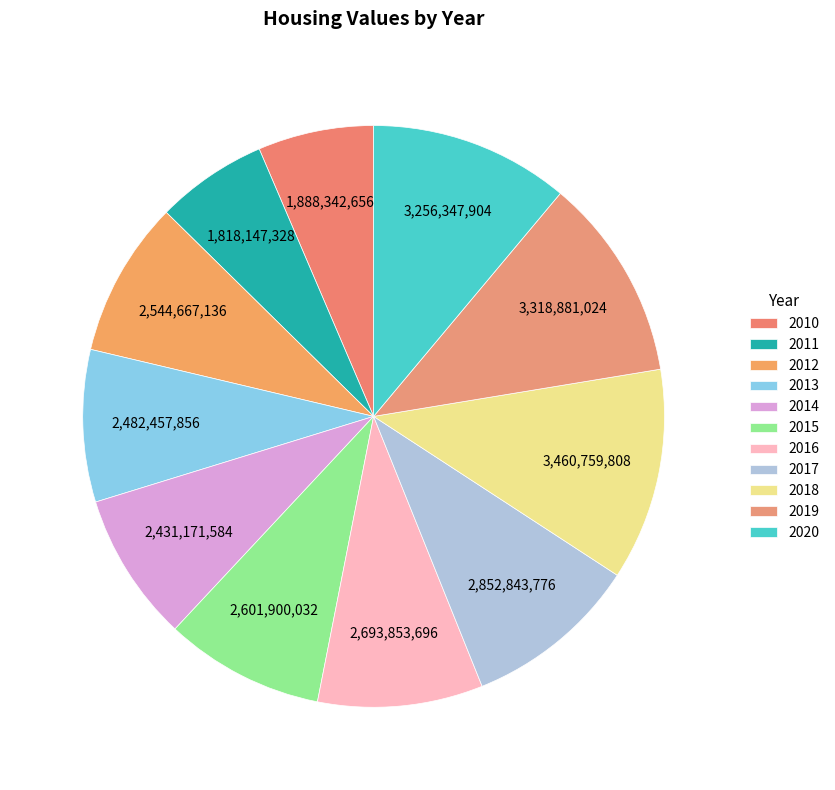

What is the change in value from 2010 to 2011?

-70195000